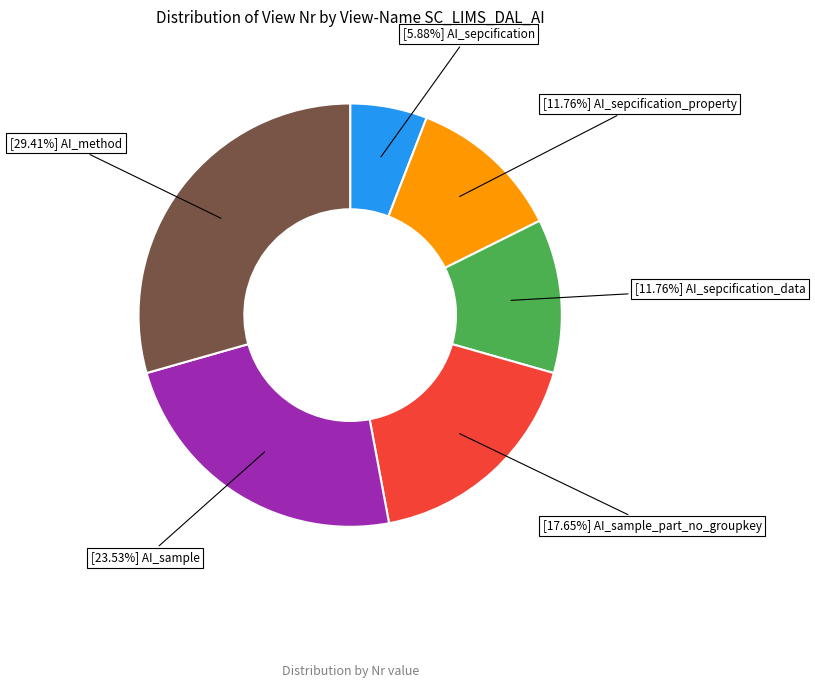

Is there any slice that represents more than half of the pie?

No